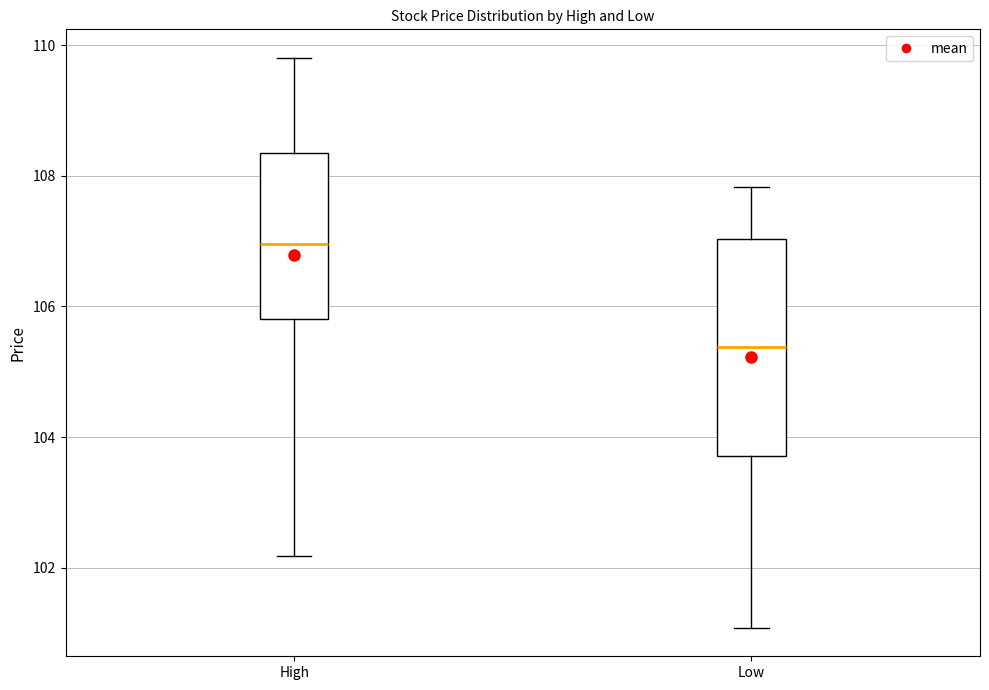

Reading left to right, transcribe this box plot: for each box, give where its median line is, the range the box spans, and where its two whiskers end, as read against the y-axis. The values are not printed on the chart, so give them approximately, as read against the axis.

High: median 107.0, box 105.8 to 108.4, whiskers 102.2 to 109.8
Low: median 105.4, box 103.8 to 107.0, whiskers 101.0 to 107.8